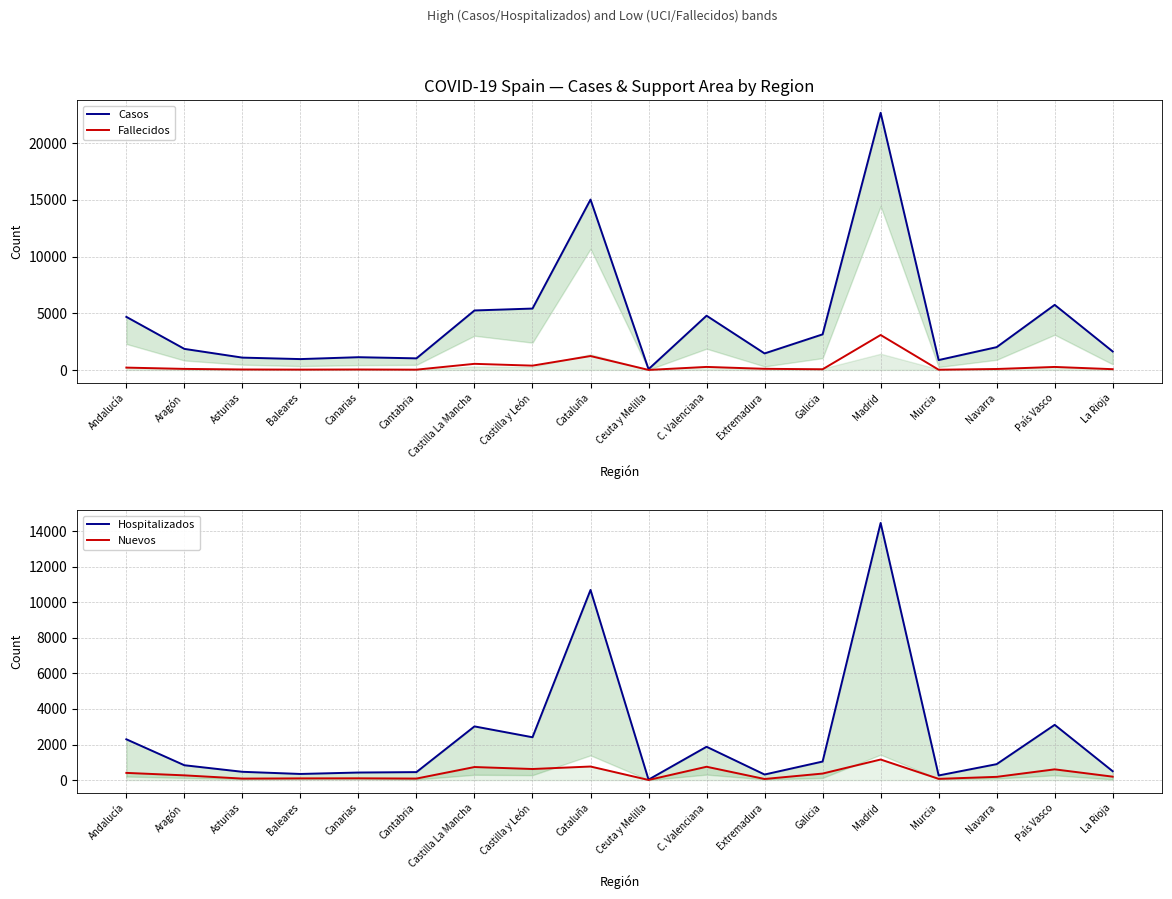

What is the spread (max minus min) of values at Navarra?

1927